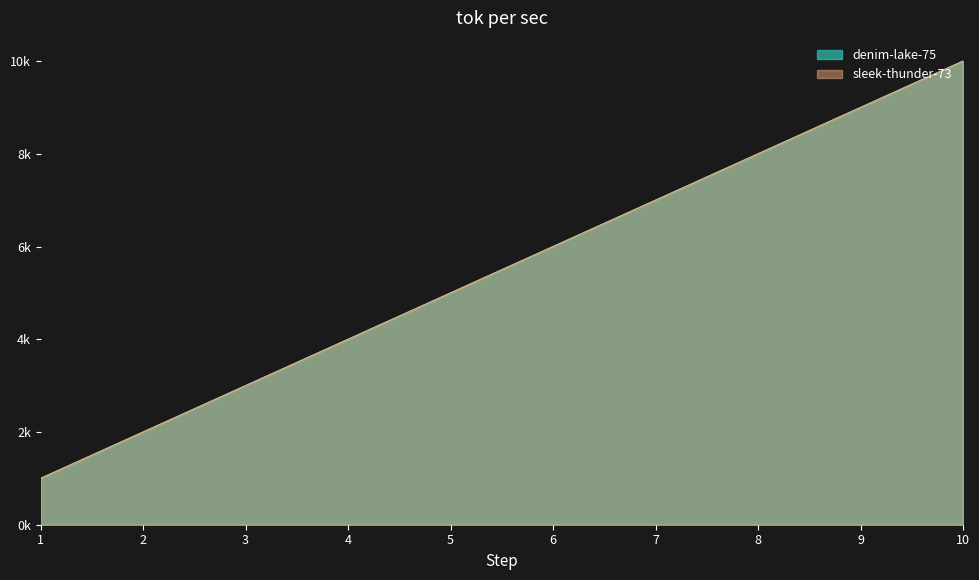

List the series in order of their peak value, highest first.

denim-lake-75, sleek-thunder-73